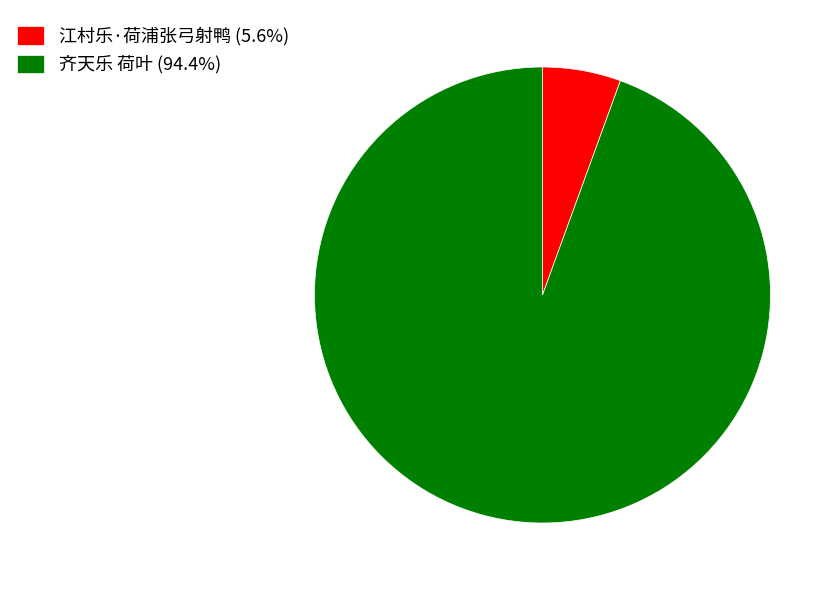

Which category accounts for the majority?

齐天乐 荷叶